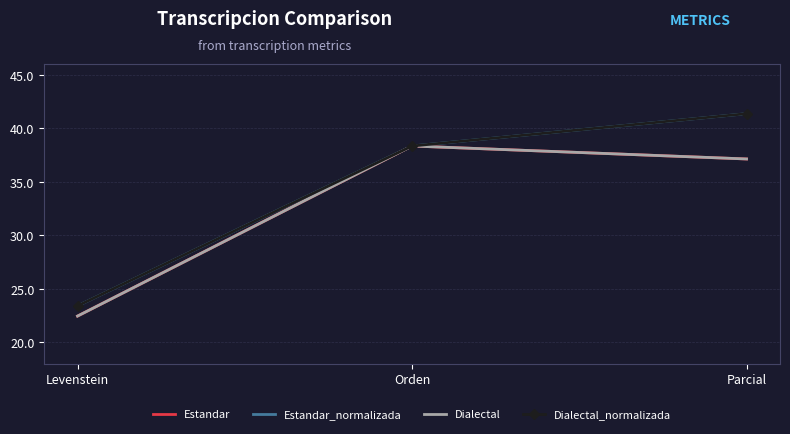

Rank the series by their maximum value, from lowest to highest.

Estandar, Dialectal, Estandar_normalizada, Dialectal_normalizada